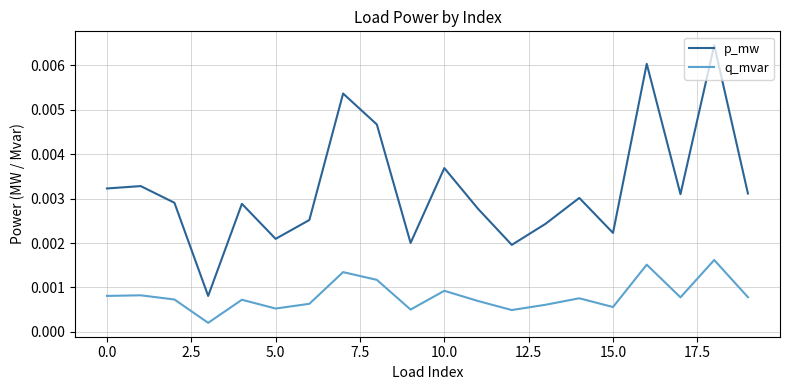

True or false: q_mvar and p_mw intersect in this chart.

False